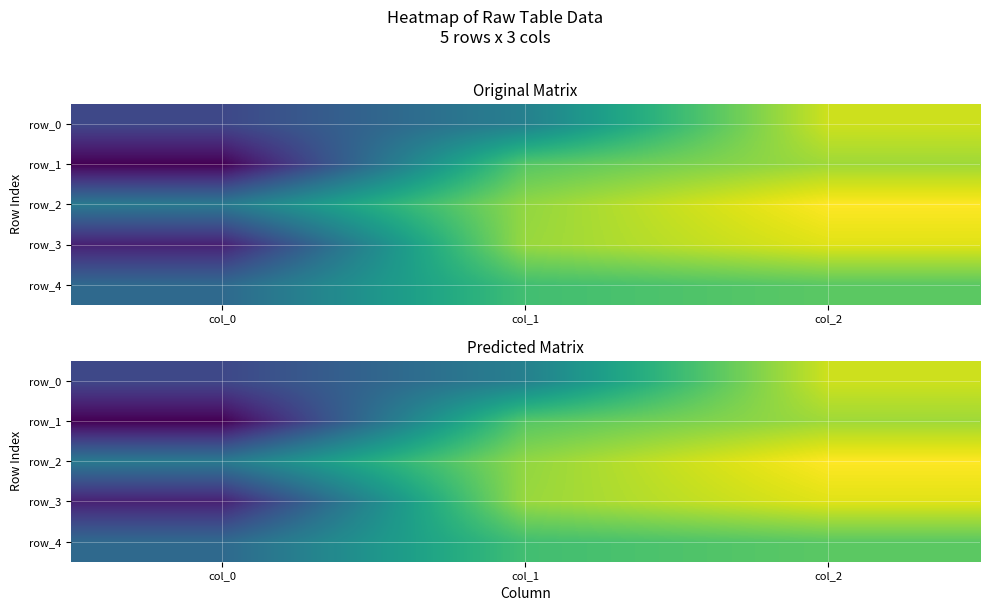

Reading left to right, extract all data points from this chart.

row_0: col_0=3.4	col_1=5.5	col_2=10.3
row_1: col_0=1.3	col_1=8.5	col_2=9.6
row_2: col_0=5.2	col_1=9.4	col_2=11.0
row_3: col_0=2.2	col_1=9.5	col_2=10.6
row_4: col_0=4.6	col_1=8.1	col_2=8.6